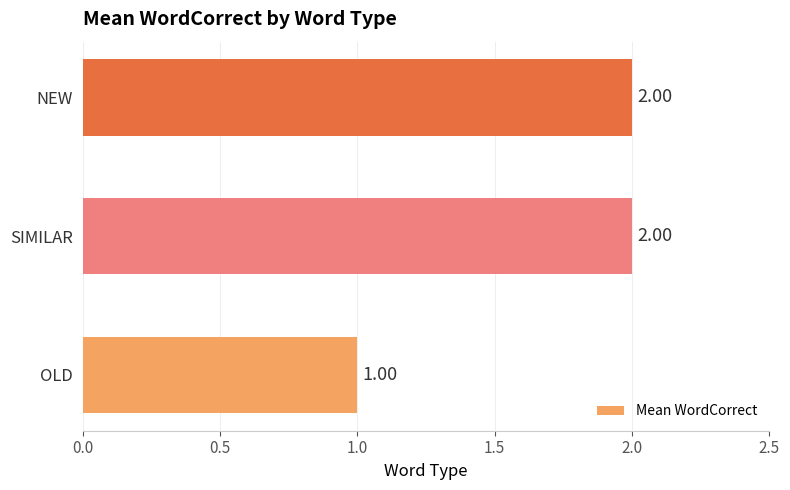

What is the change in value from OLD to NEW?

+1